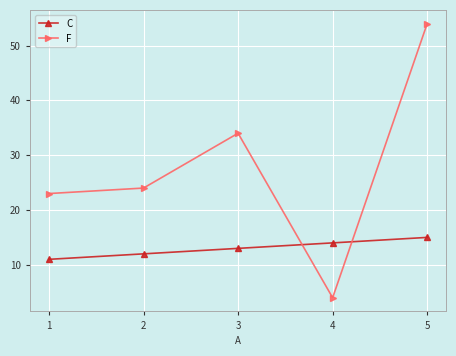

Between 1 and 5, which series saw the biggest shift?

F